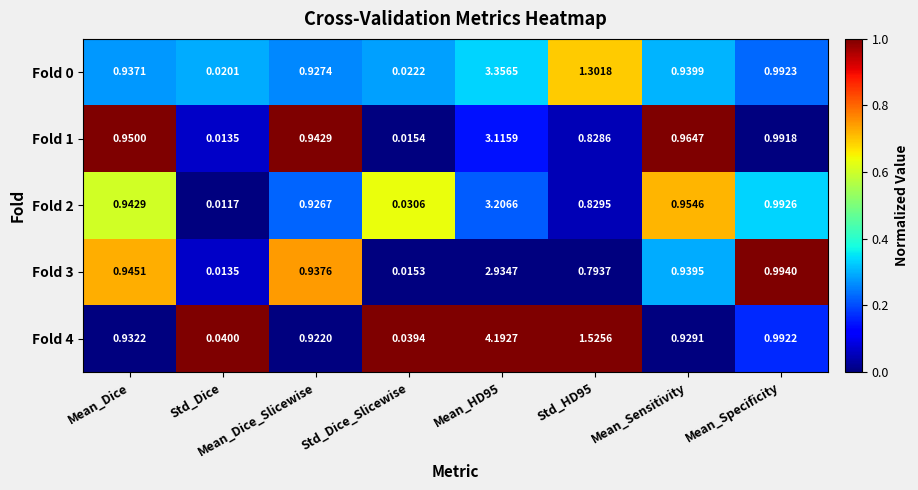

Is the value of Fold 2 at Std_Dice greater than the value of Fold 0 at Mean_Dice_Slicewise?

No